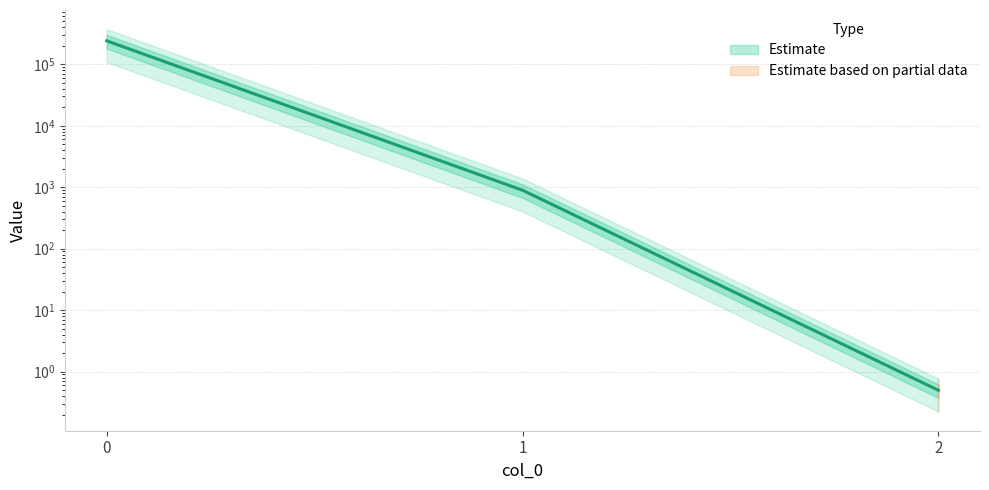

What is the greatest value displayed?

241157.2